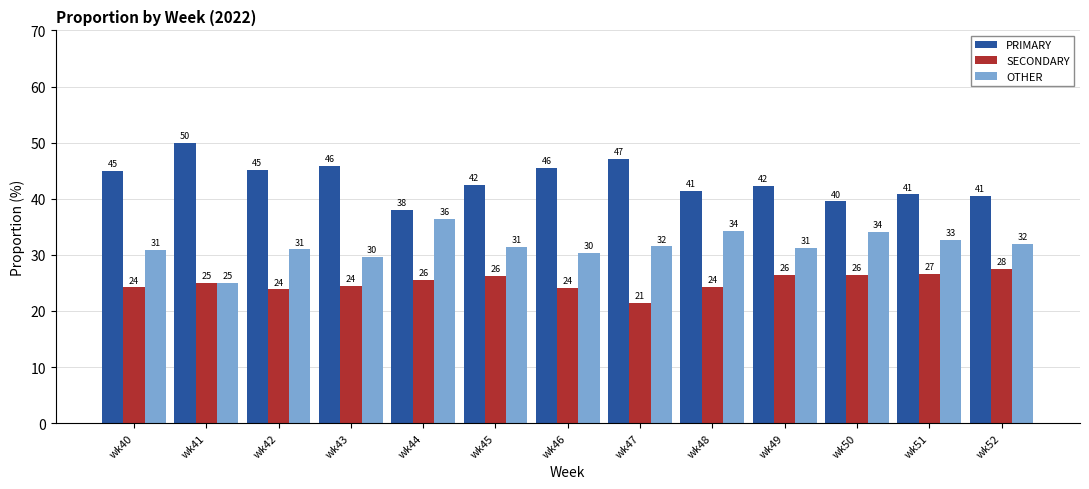

Which series has the largest range (max minus min)?

PRIMARY